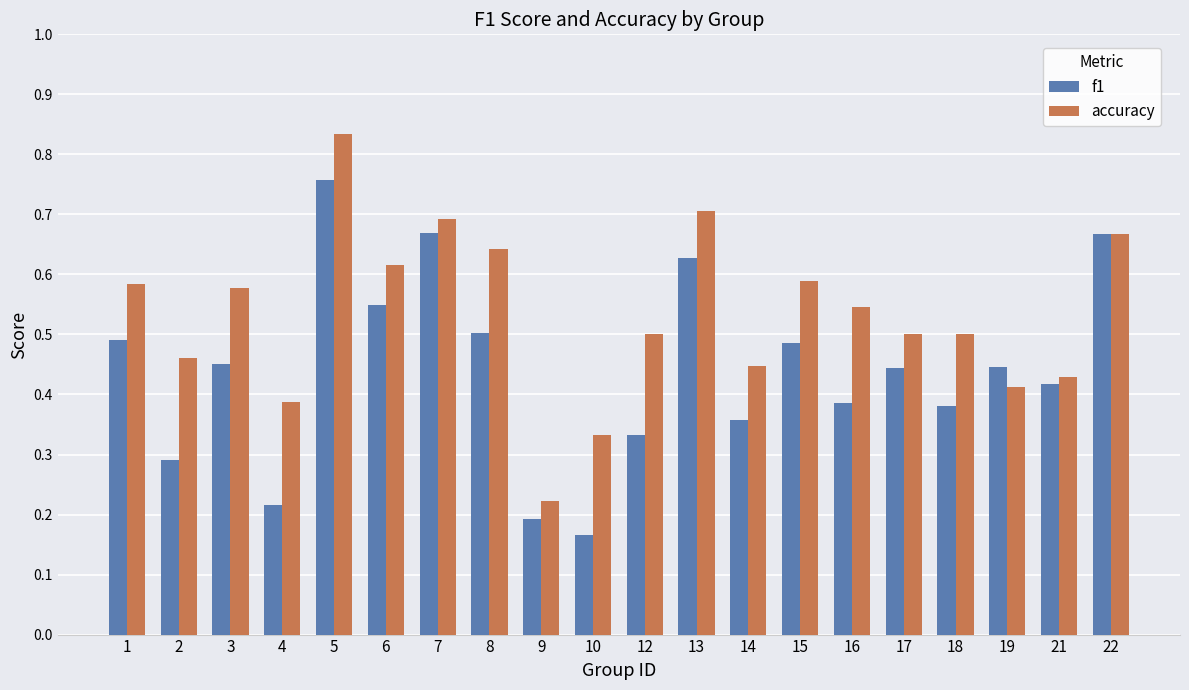

How many bars are there in total?

40